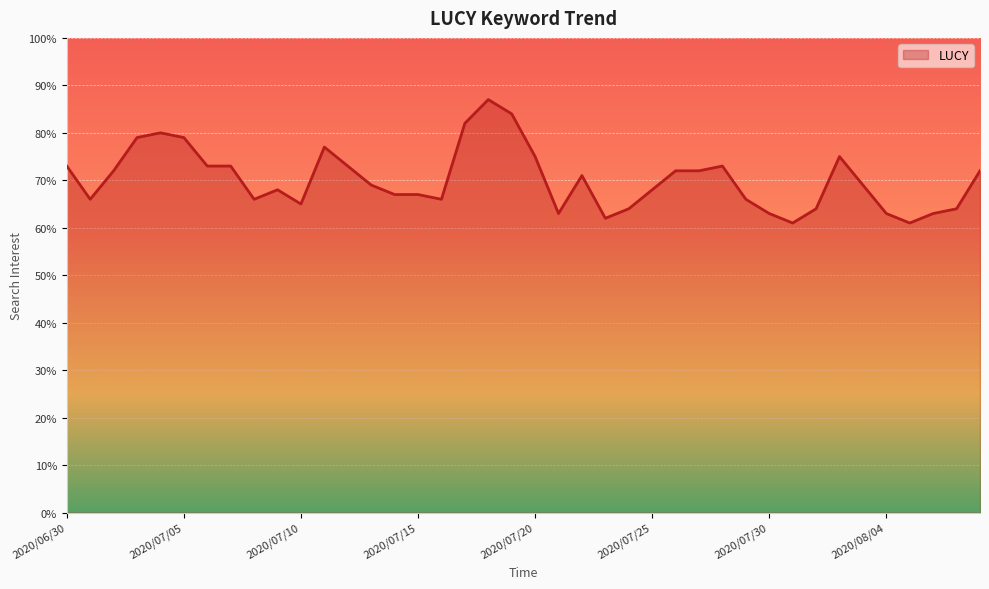

What is the greatest value displayed?

87